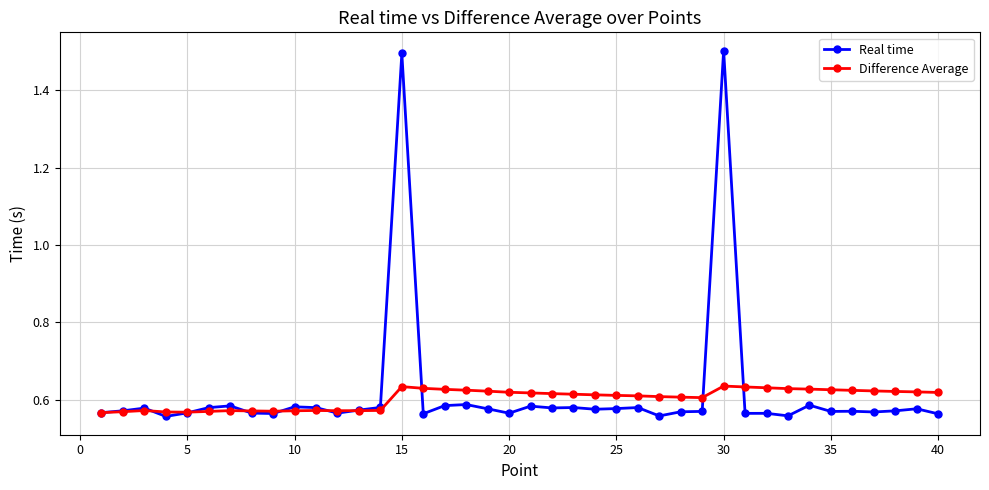

True or false: Real time has more than 1 interior local peaks.

True